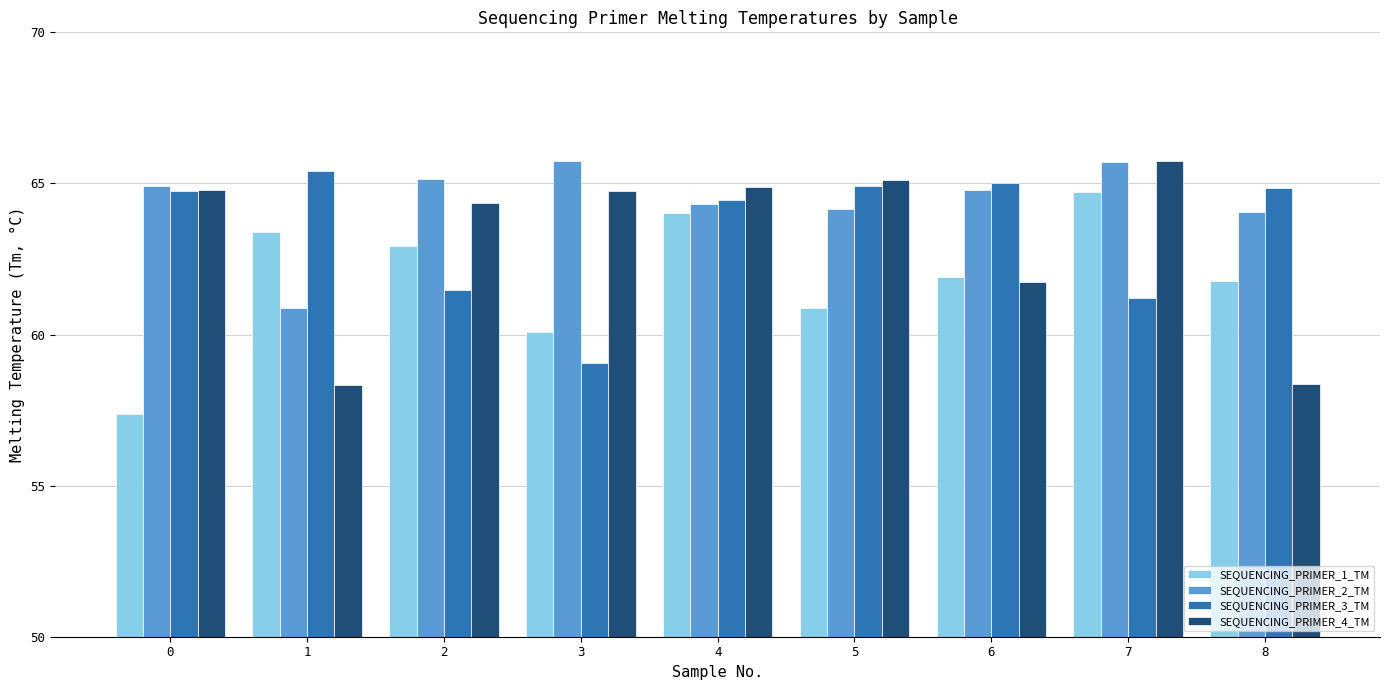

What is the maximum value shown in the chart?

65.8